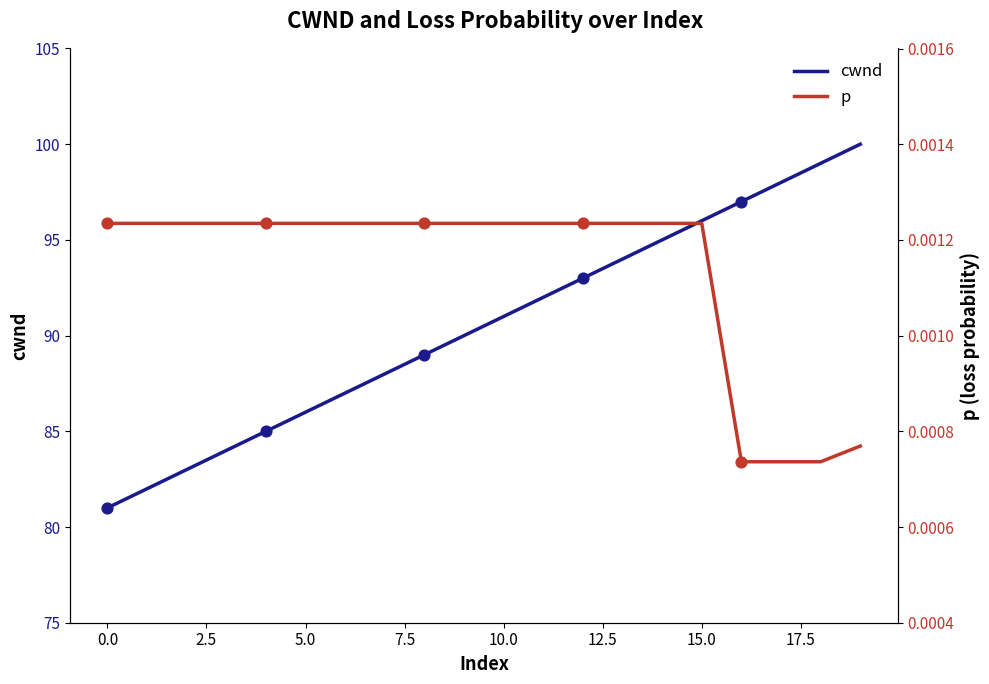

At how many categories does at least one series exceed 16?

20